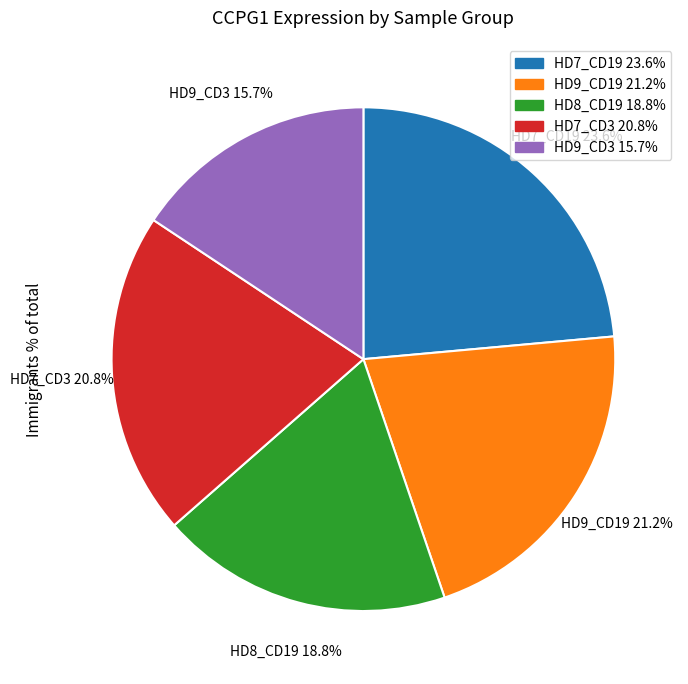

What percentage do HD8_CD19 18.8% and HD9_CD19 21.2% together represent?

40.0%